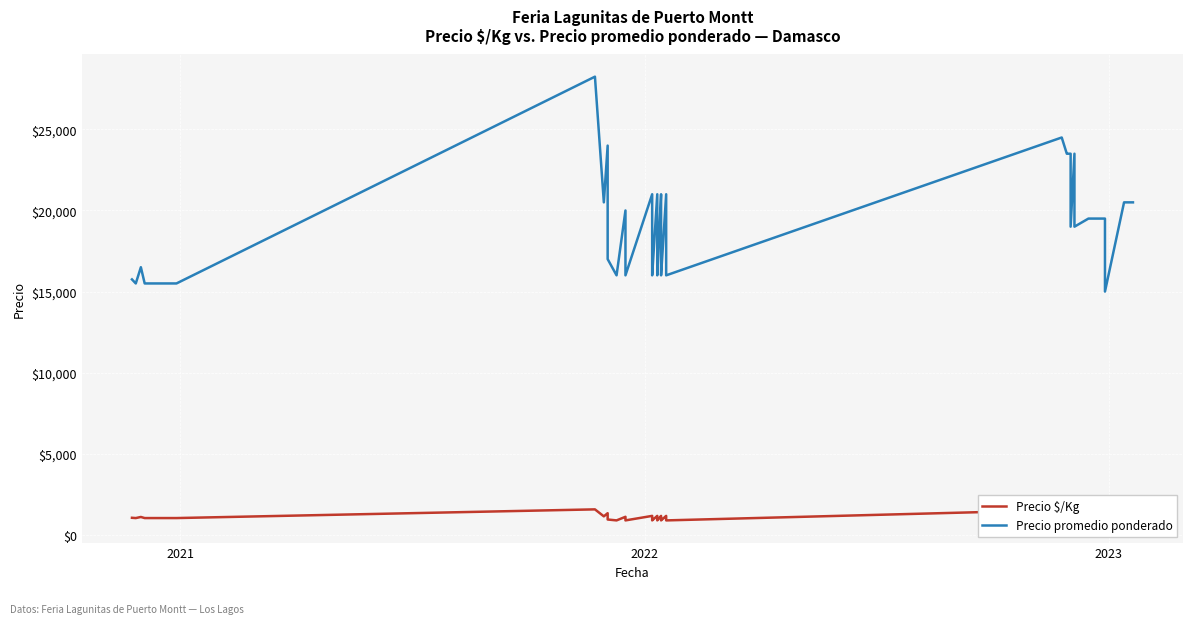

Rank the series by their average value, from highest to lowest.

Precio promedio ponderado, Precio $/Kg